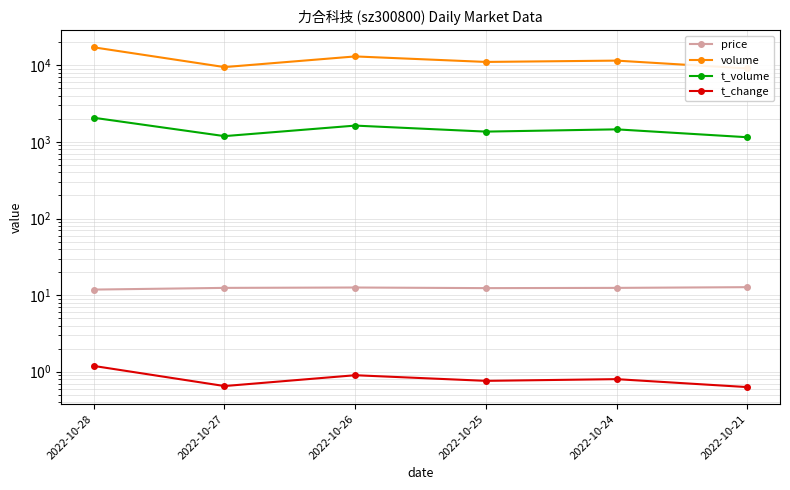

Which series has the widest spread of values?

volume